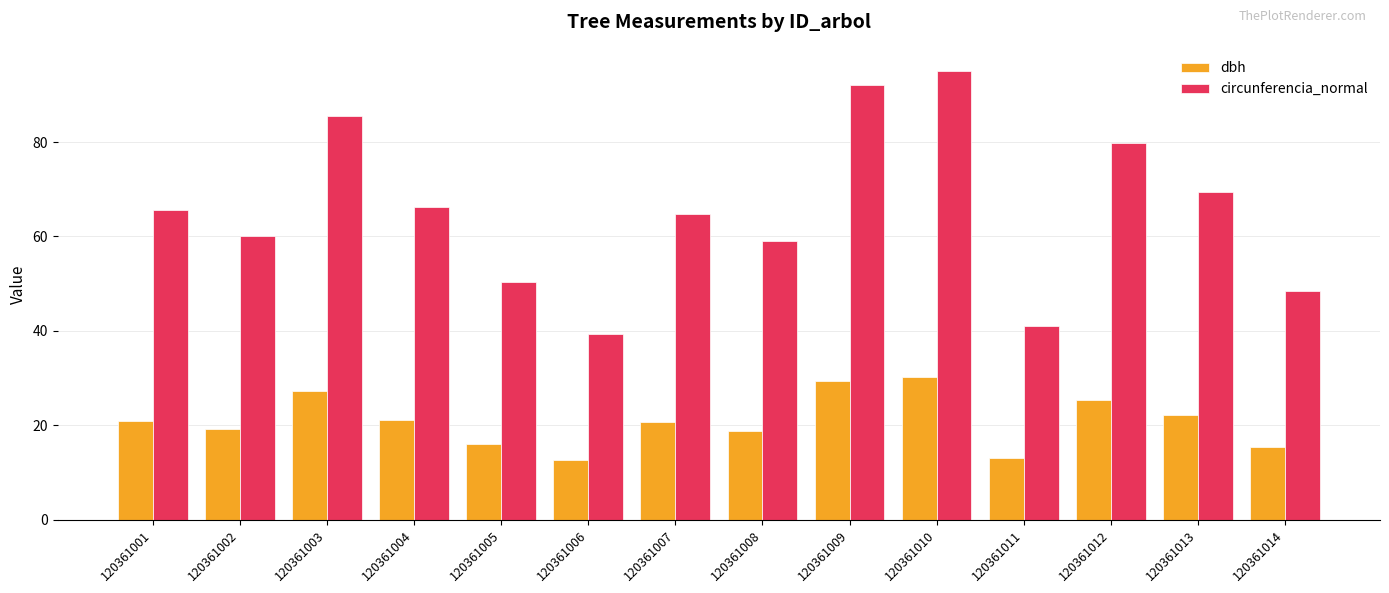

Which series changed the most between 120361008 and 120361014?

circunferencia_normal